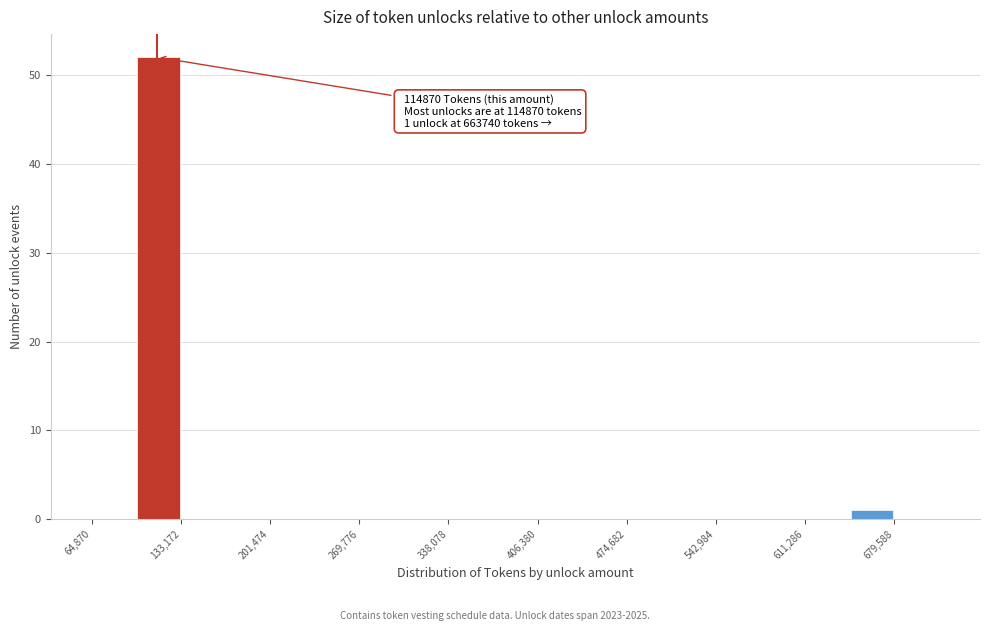

Around what value on the x-axis is the tallest bar? Give the approximate position of its centre, as read against the axis.

120000